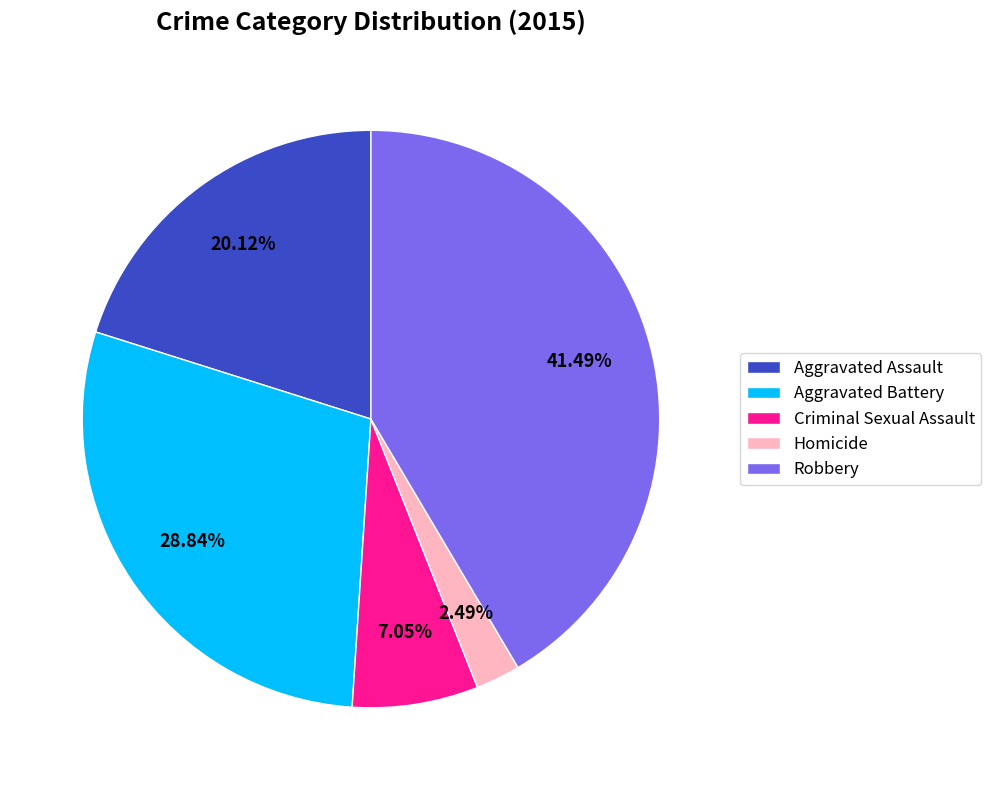

Does any single category account for the majority?

No